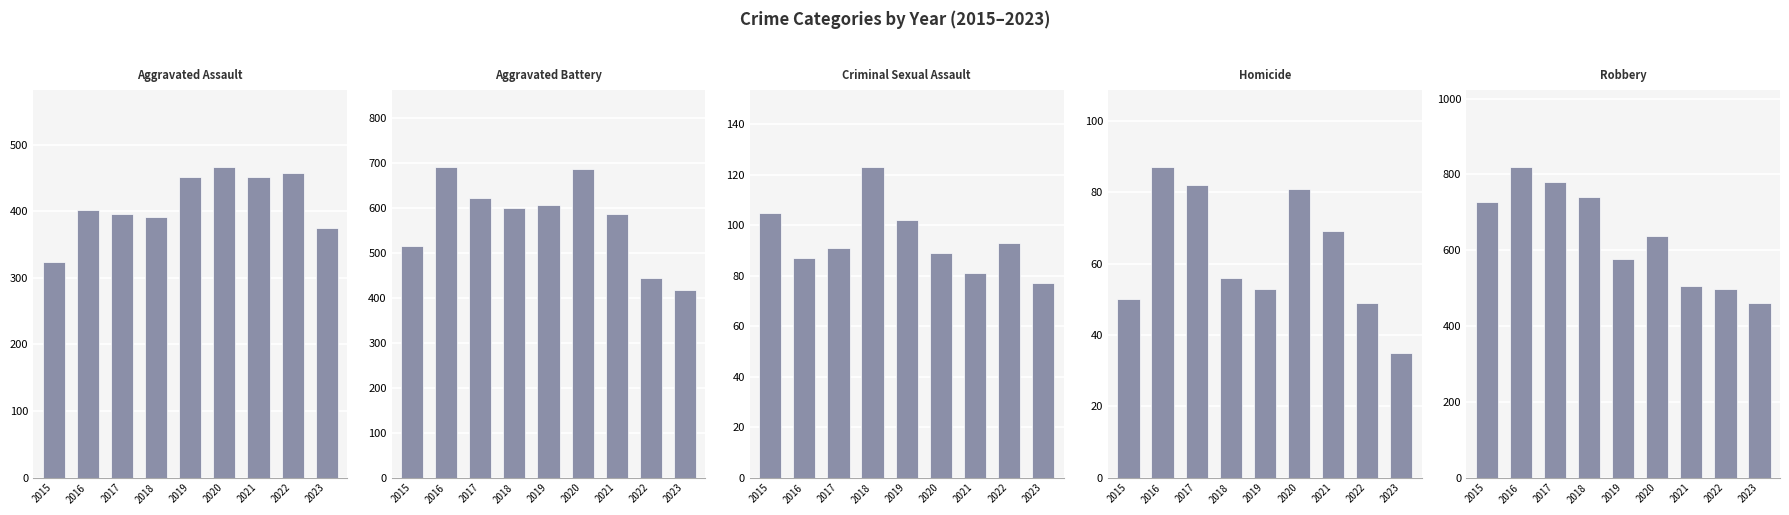

What is the maximum value shown in the chart?

819